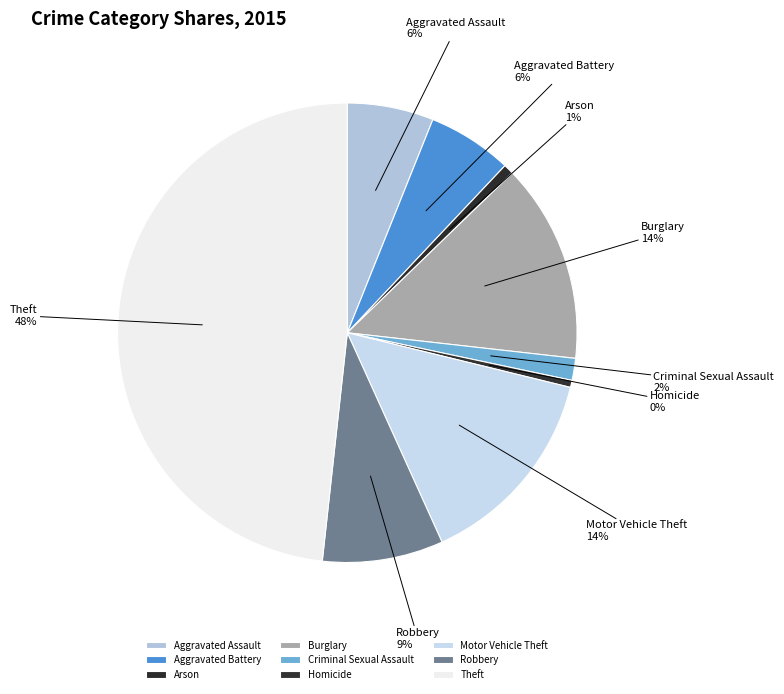

To the nearest percent, what is the average slice percentage?

11%